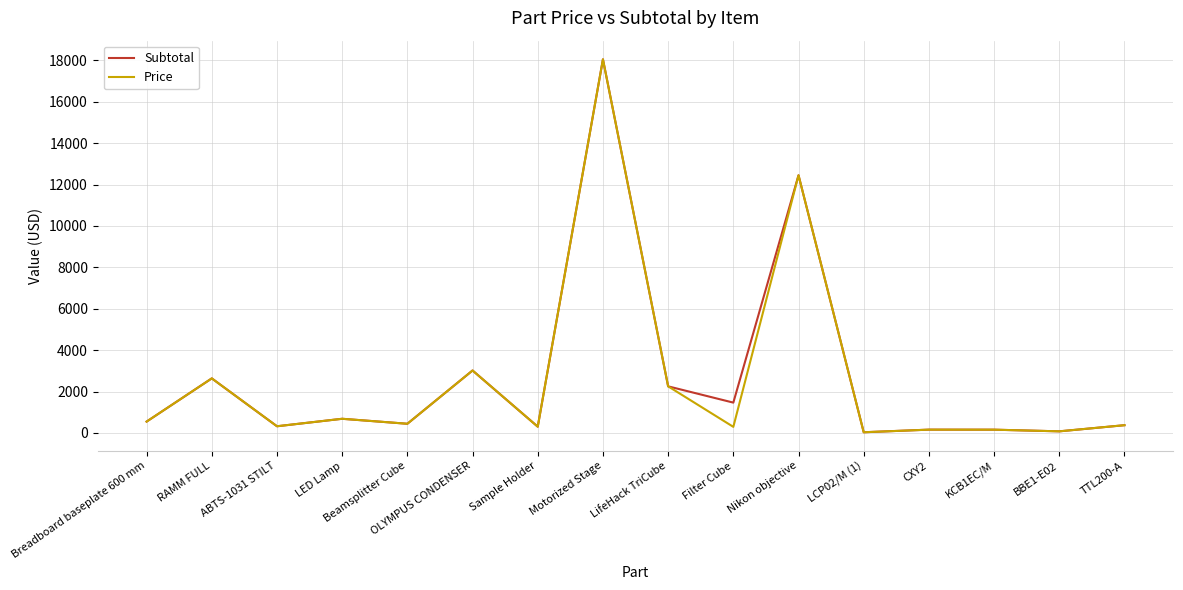

What is the greatest value displayed?

18047.4